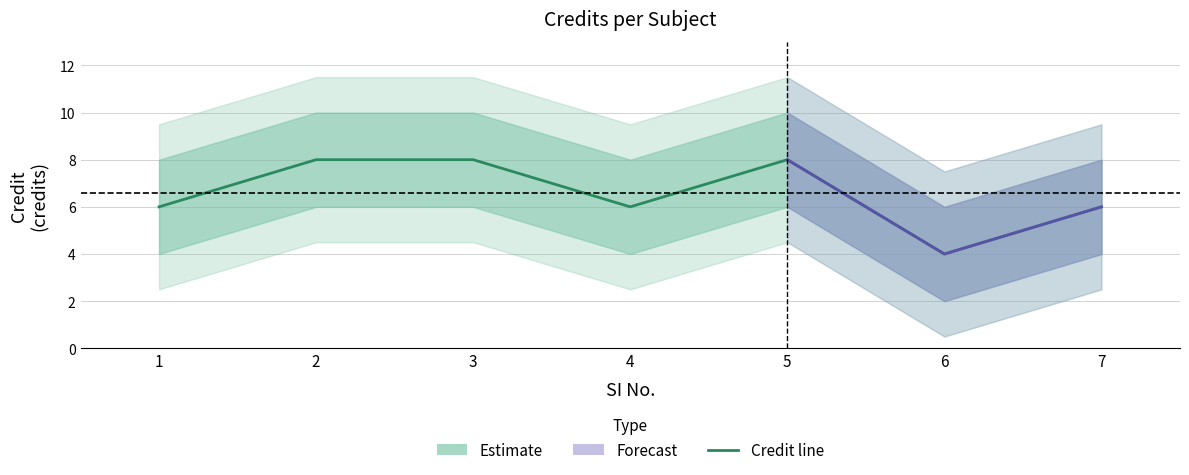

List the labels in order of value, largest first.

2, 3, 5, 1, 4, 7, 6